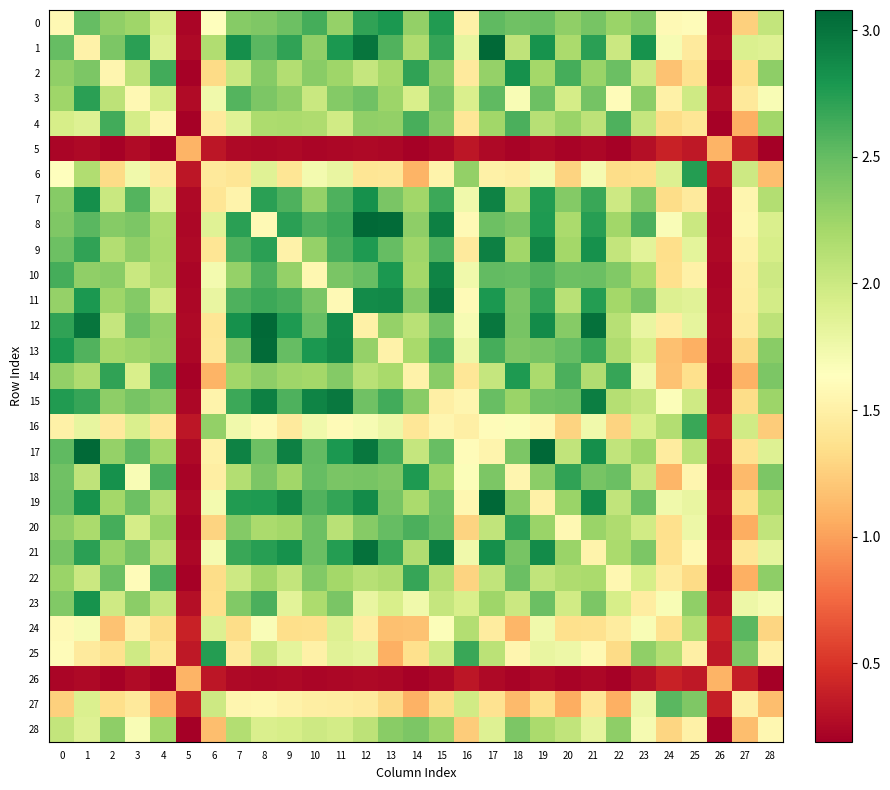

How many data points does each series have?

29